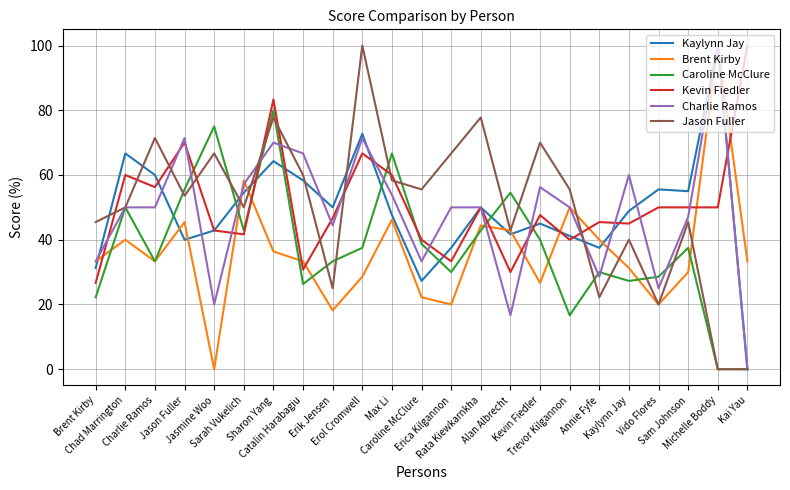

What is the difference between the Jason Fuller values at Brent Kirby and Erol Cromwell?

54.5